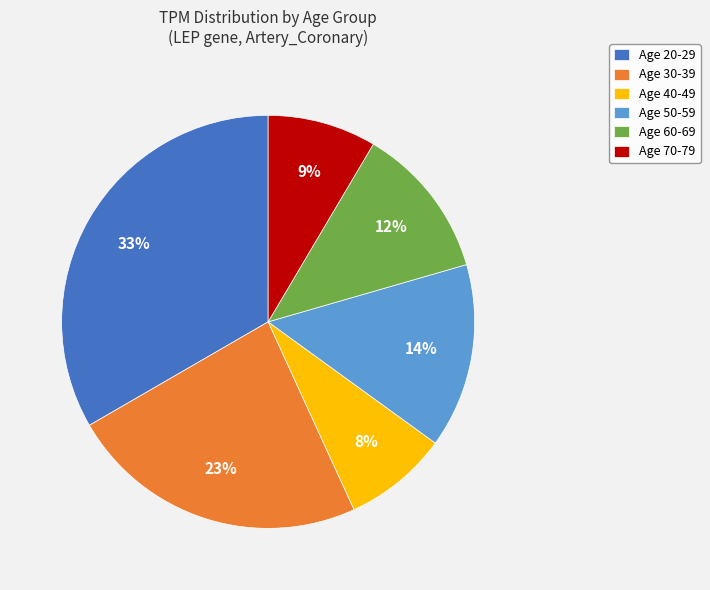

To the nearest percent, what is the difference between the largest and smallest slice percentages?

25%